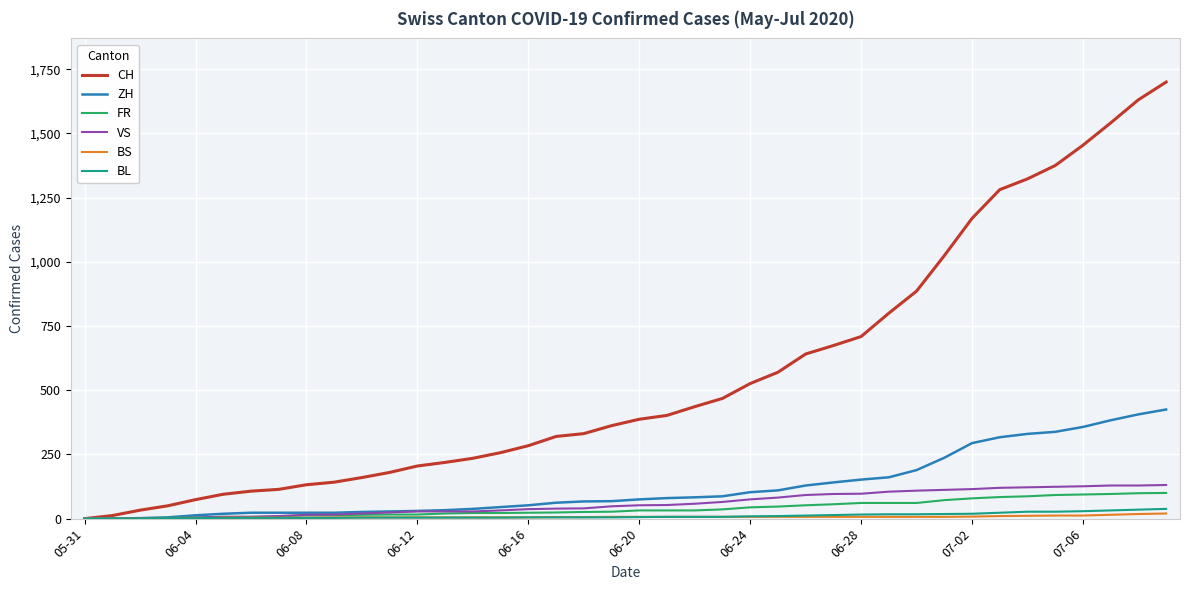

What is the difference between the maximum and minimum values in the FR series?

100